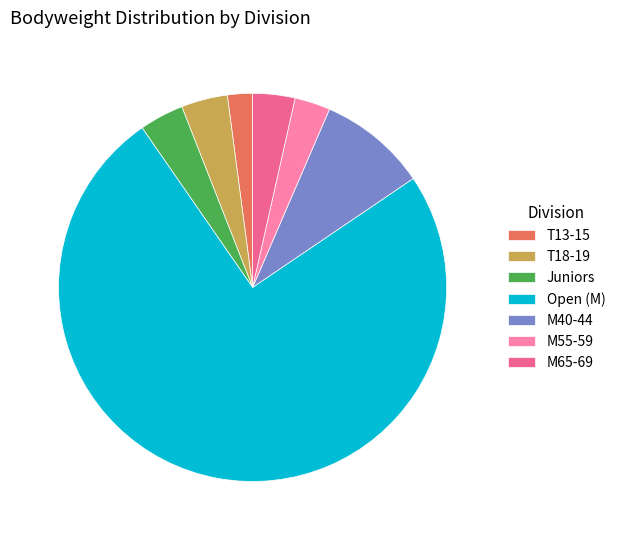

Is it true that M40-44 is 9% of the pie?

True